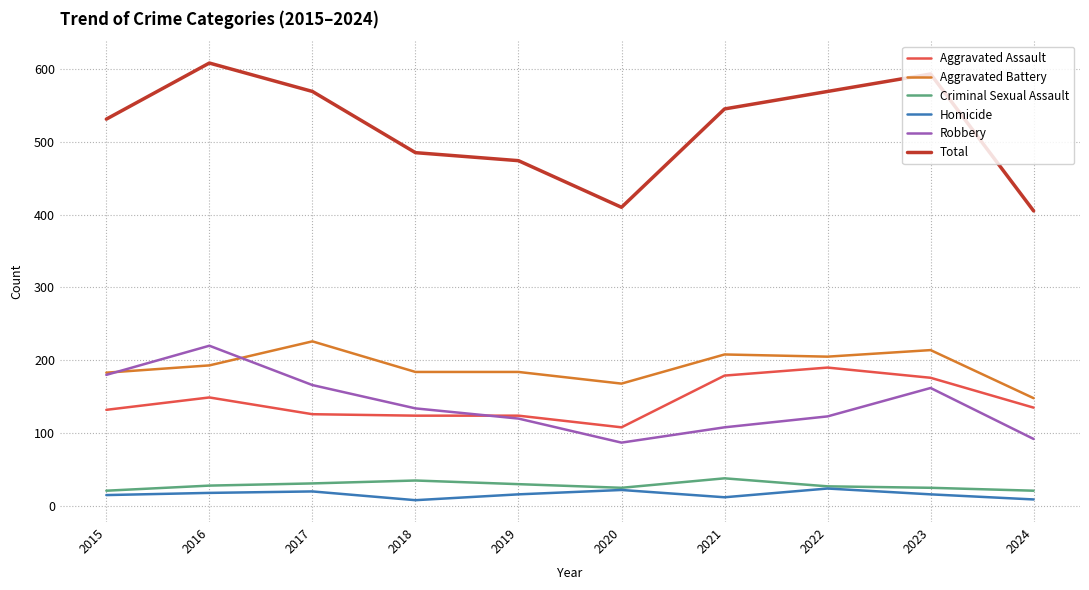

True or false: Criminal Sexual Assault and Robbery intersect in this chart.

False